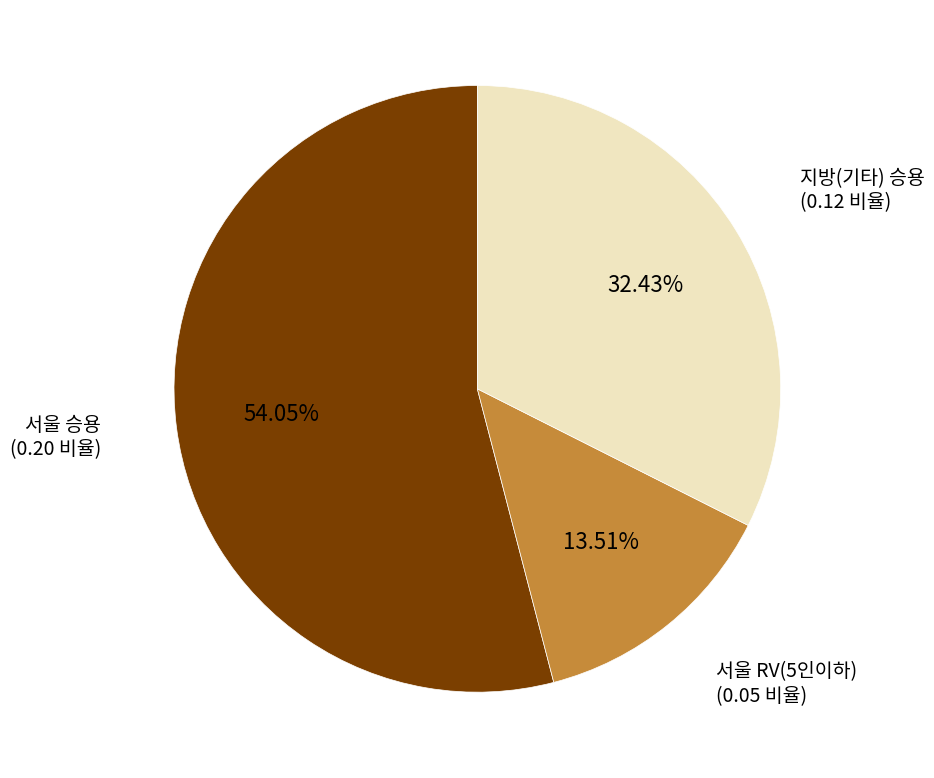

How many slices are in this pie chart?

3